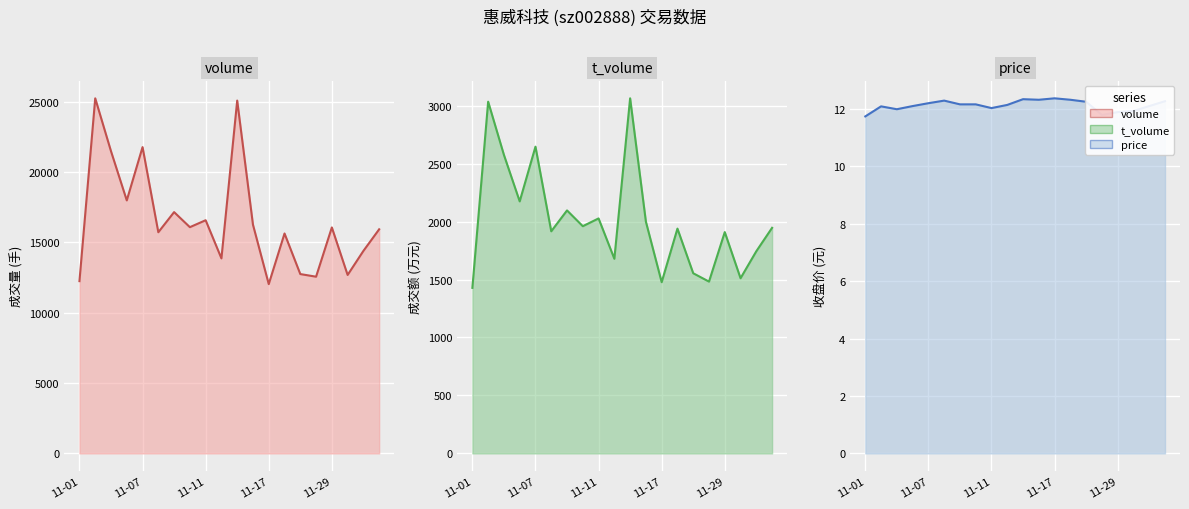

At 2022-12-02, list the series in order from largest to smallest.

volume, t_volume, price